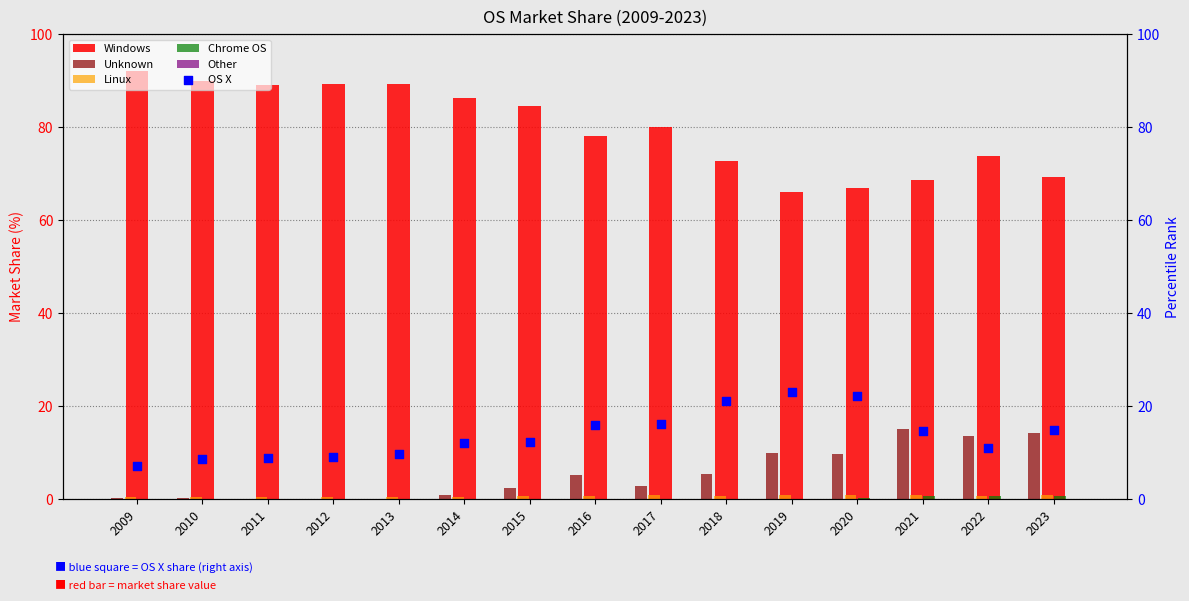

At how many categories does at least one series exceed 4?

15